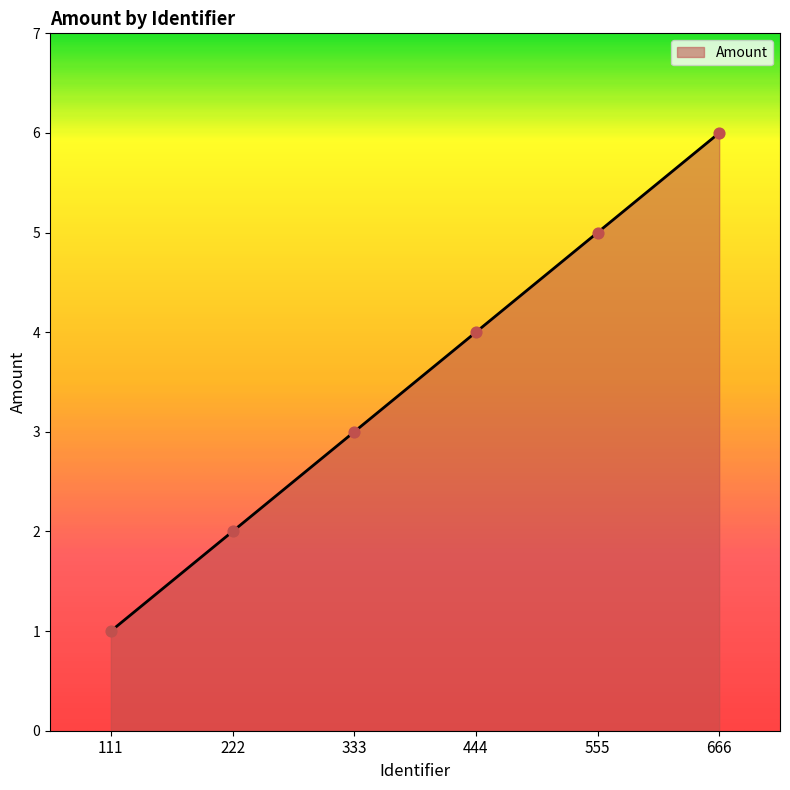

What is the change in value from 222 to 555?

+3